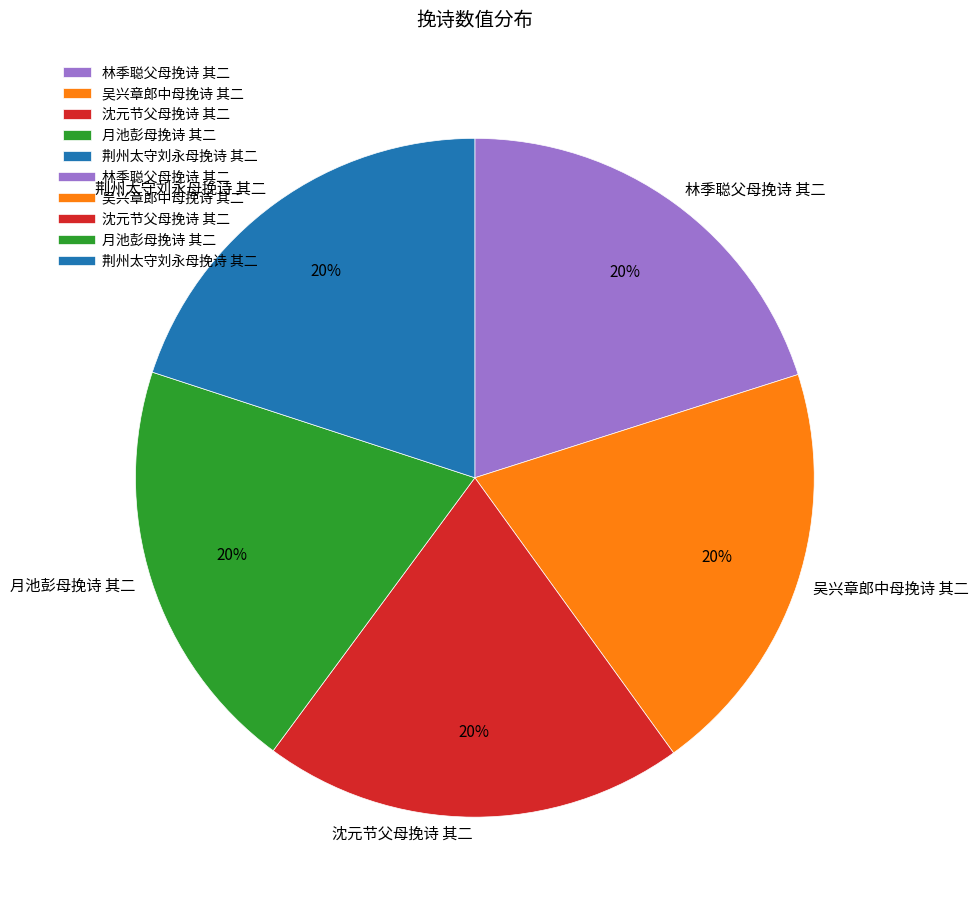

Approximately how many times larger is the value at 吴兴章郎中母挽诗 其二 compared to 荆州太守刘永母挽诗 其二?

1.0